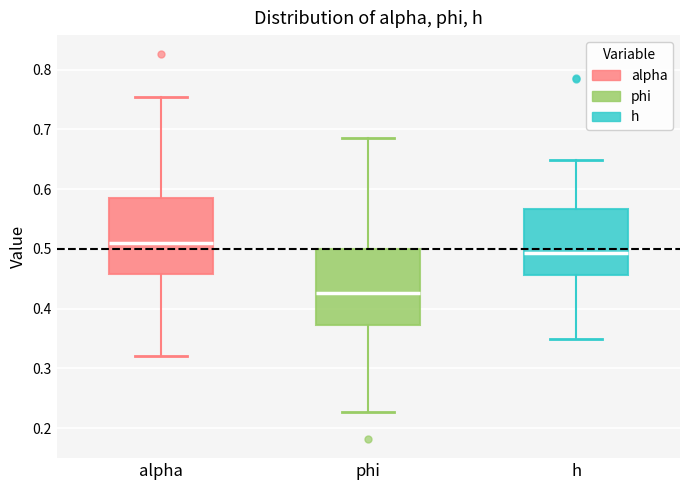

Where does the upper whisker of the box for h end on the y-axis? The values are not printed on the chart, so give them approximately, as read against the axis.

0.65